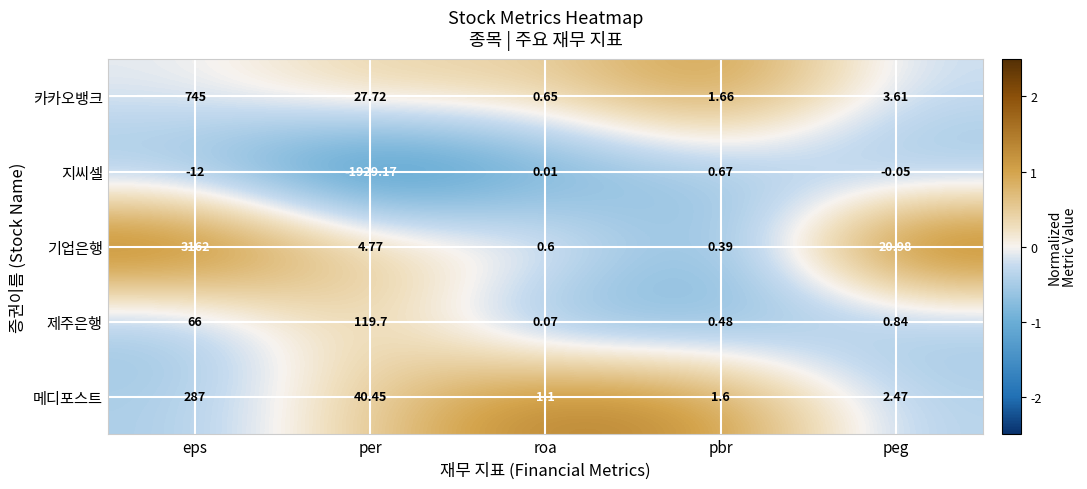

At which category does the chart reach its peak across all series?

eps